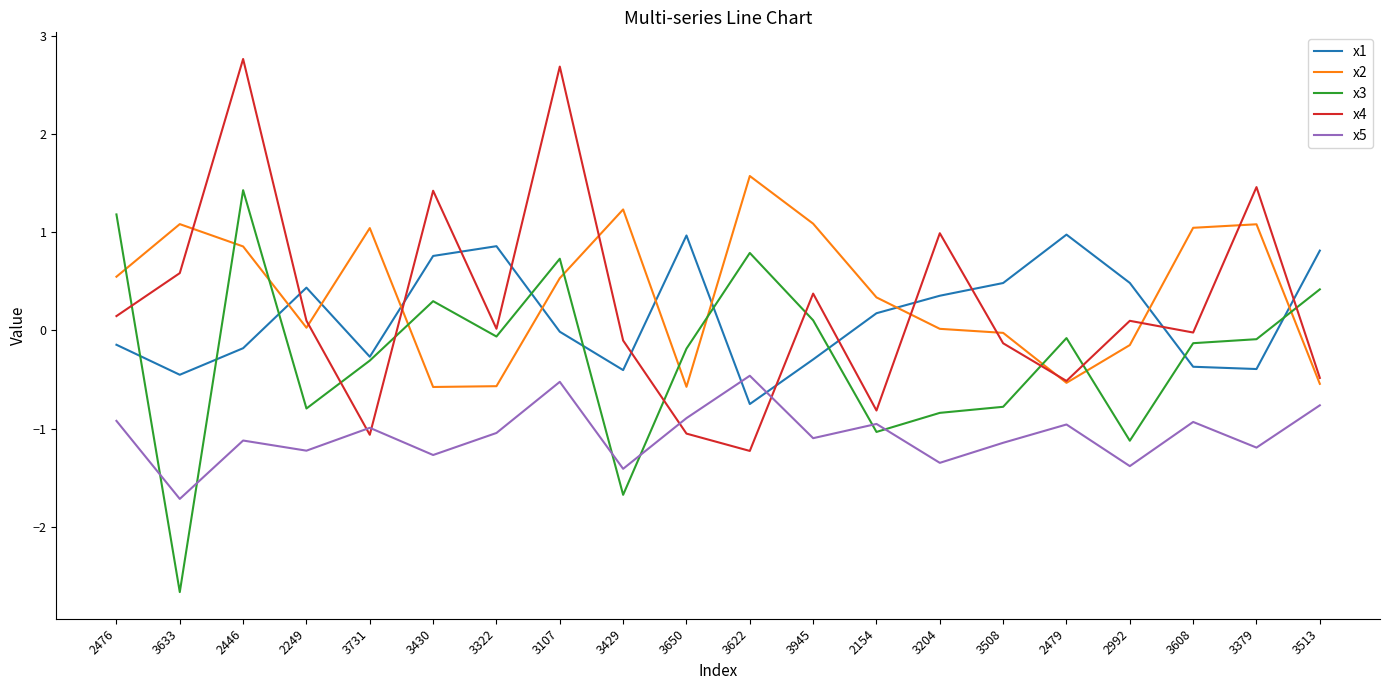

The value of x5 at 3508 is -1.5. True or false?

False